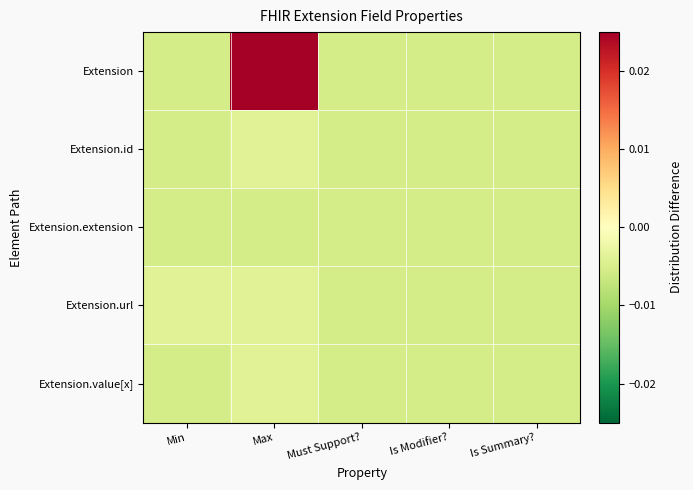

Reading left to right, transcribe all the data shown in this chart.

Extension: Min=-0.0	Max=0.1	Must Support?=-0.0	Is Modifier?=-0.0	Is Summary?=-0.0
Extension.id: Min=-0.0	Max=-0.0	Must Support?=-0.0	Is Modifier?=-0.0	Is Summary?=-0.0
Extension.extension: Min=-0.0	Max=-0.0	Must Support?=-0.0	Is Modifier?=-0.0	Is Summary?=-0.0
Extension.url: Min=-0.0	Max=-0.0	Must Support?=-0.0	Is Modifier?=-0.0	Is Summary?=-0.0
Extension.value[x]: Min=-0.0	Max=-0.0	Must Support?=-0.0	Is Modifier?=-0.0	Is Summary?=-0.0